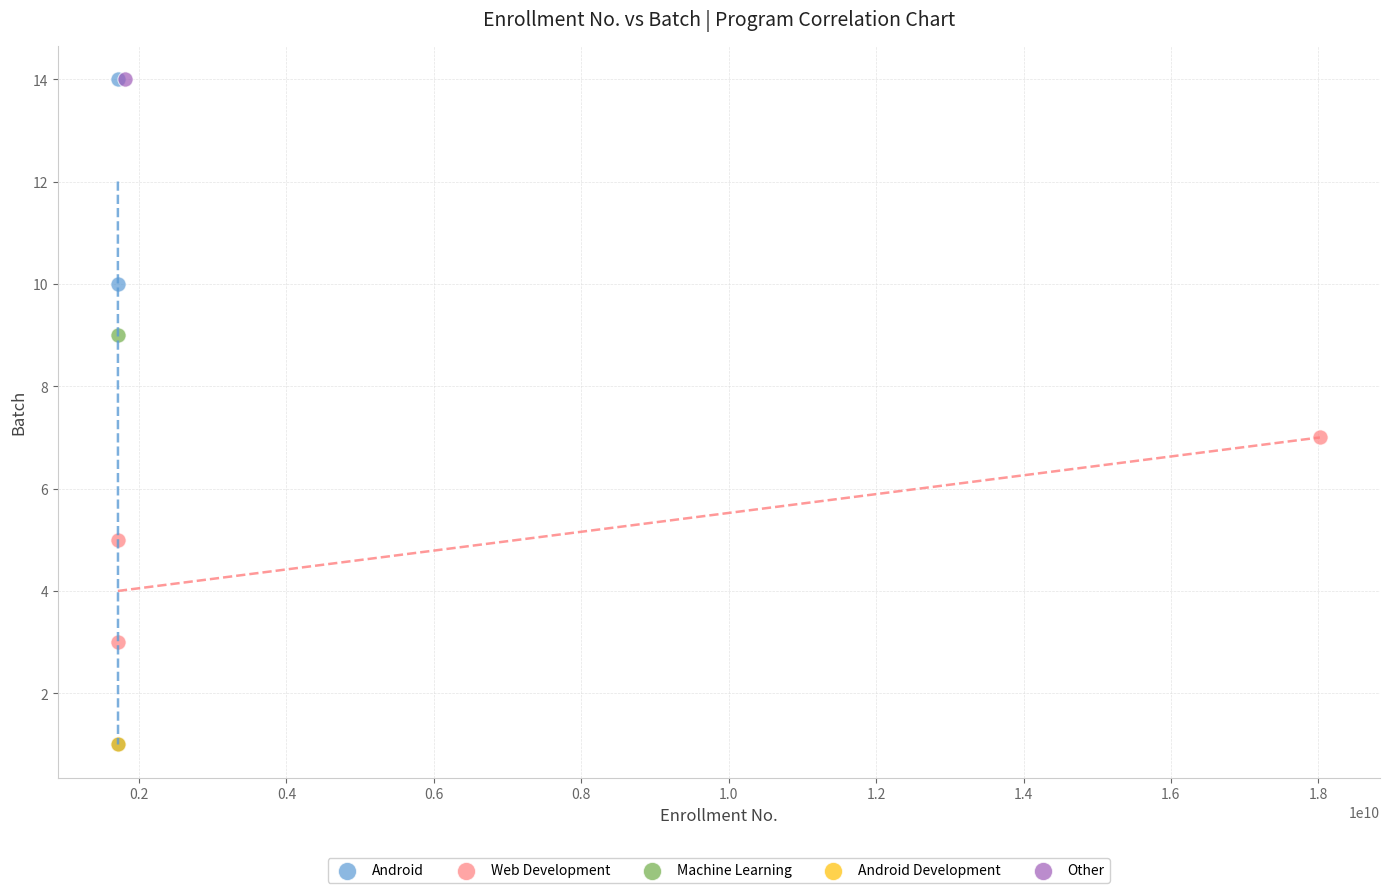

What are all the series names shown in the legend?

Android, Web Development, Machine Learning, Android Development, Other